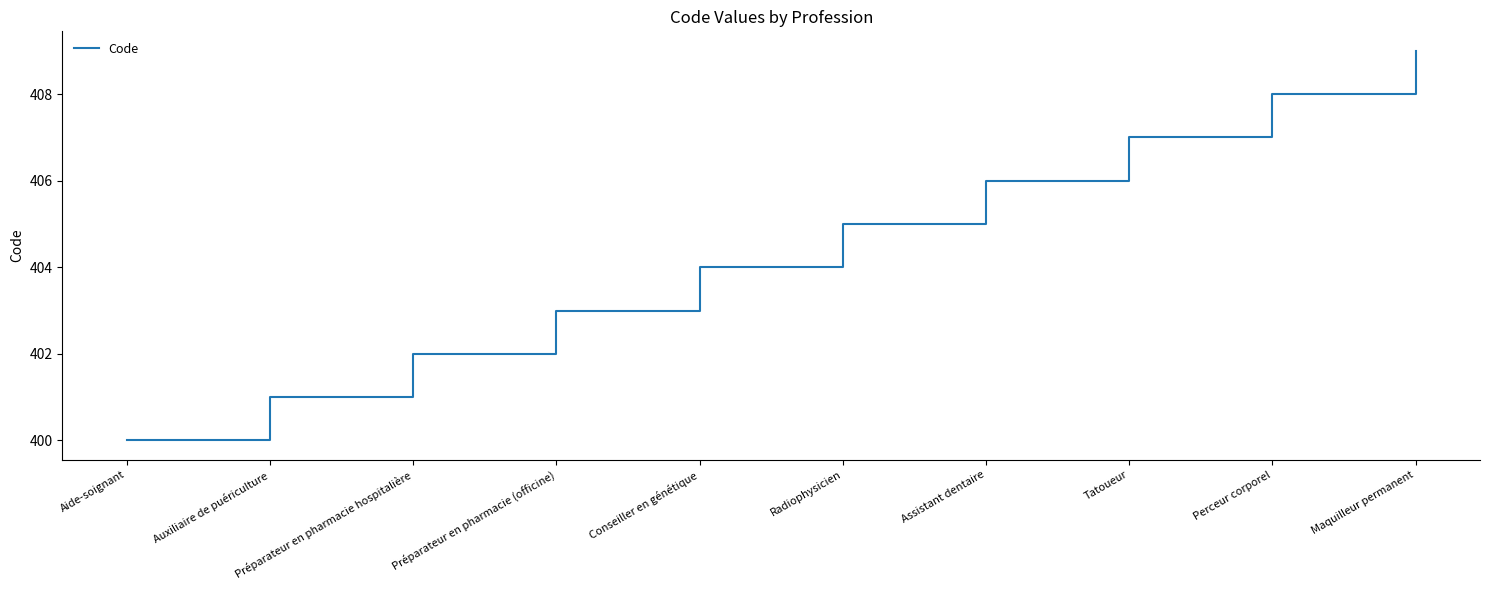

Rank the categories by value from highest to lowest.

Maquilleur permanent, Perceur corporel, Tatoueur, Assistant dentaire, Radiophysicien, Conseiller en génétique, Préparateur en pharmacie (officine), Préparateur en pharmacie hospitalière, Auxiliaire de puériculture, Aide-soignant